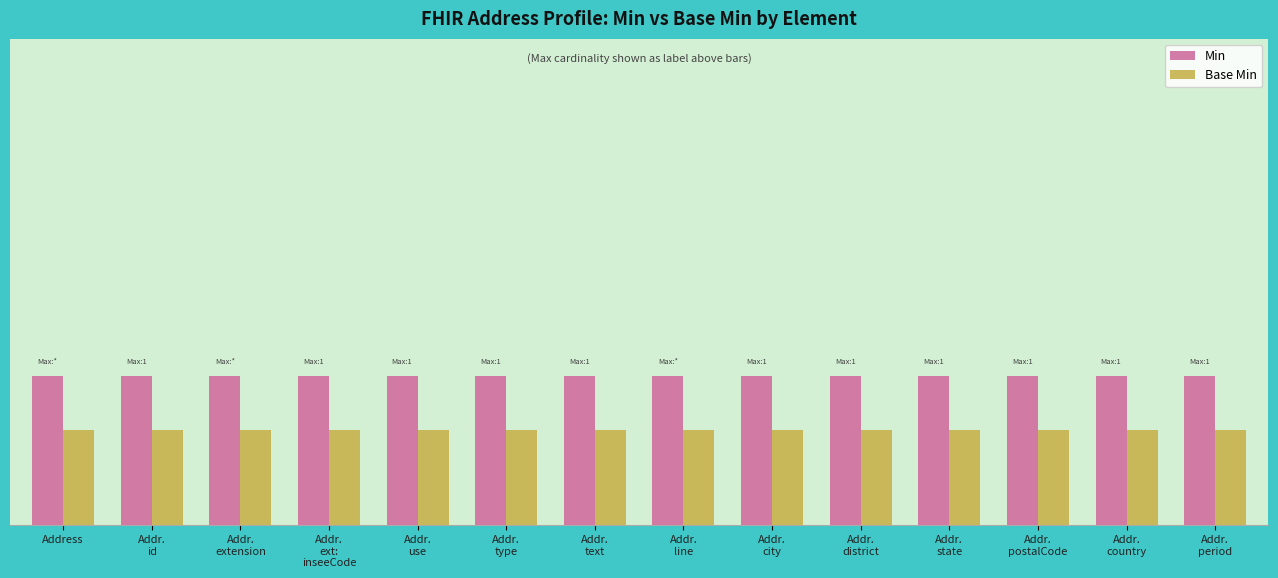

What is the difference between the highest and lowest values at Addr.
extension?

0.2